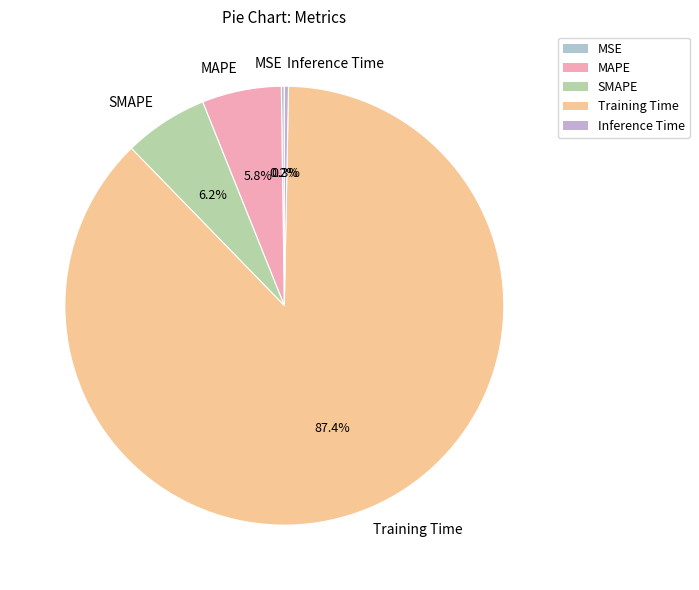

To the nearest percent, what is the difference between the largest and smallest slice percentages?

87%